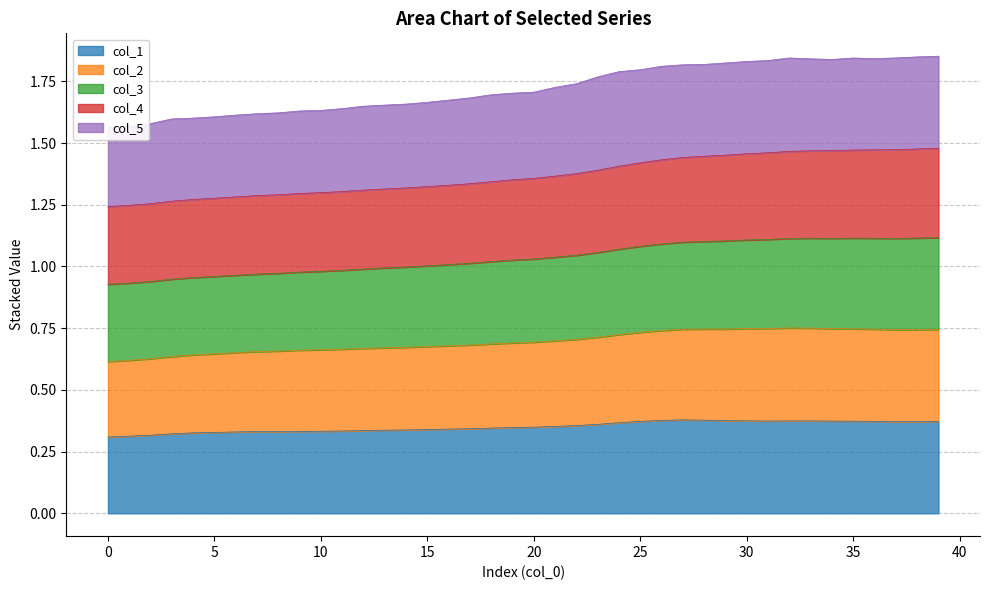

Is it true that col_1 equals 0.3 at 0?

True